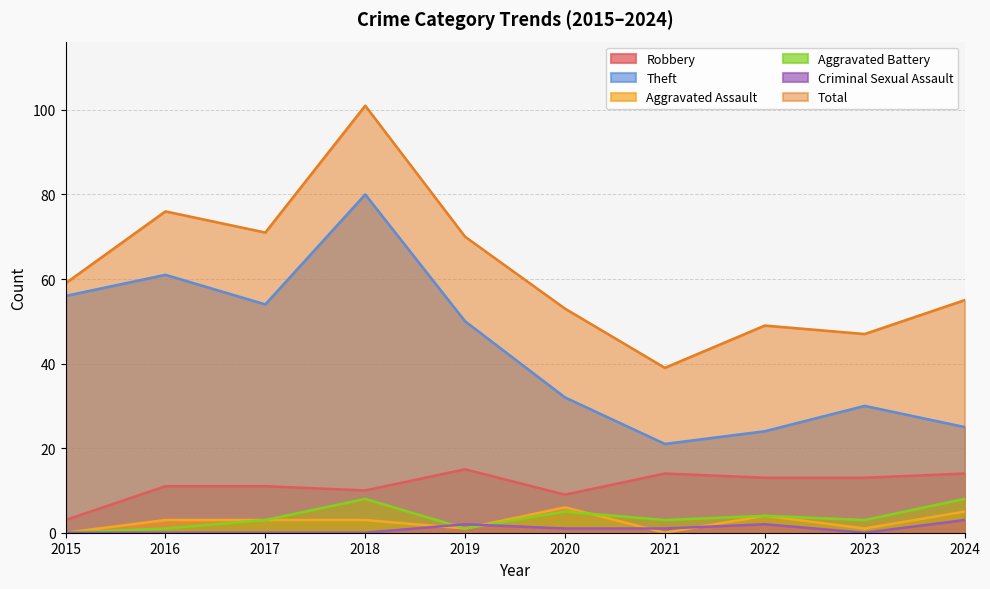

At which label is Aggravated Battery closest to 4?

2022